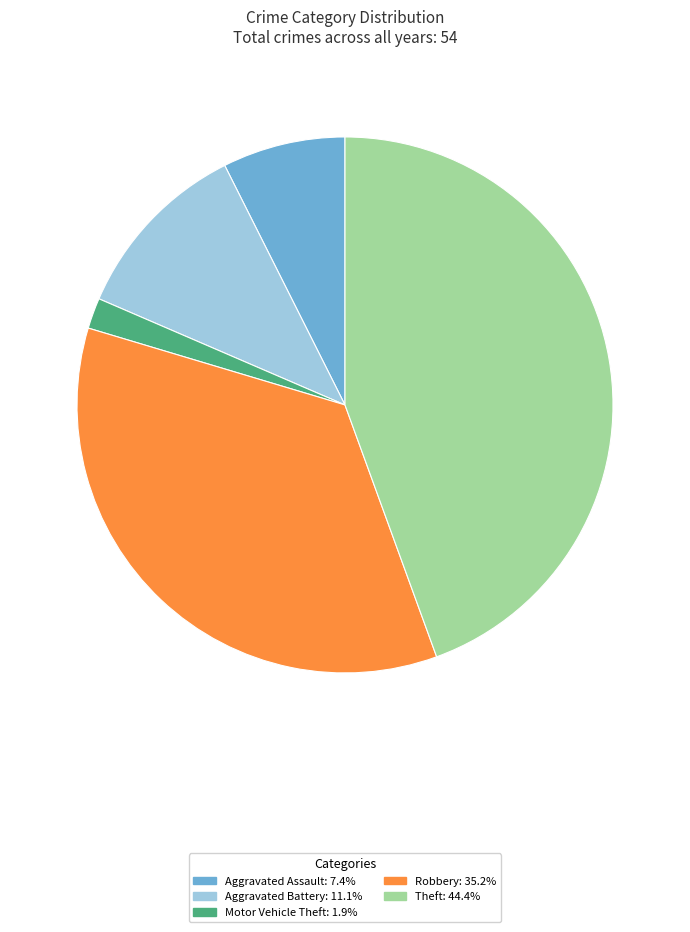

Is there a majority slice in this chart?

No